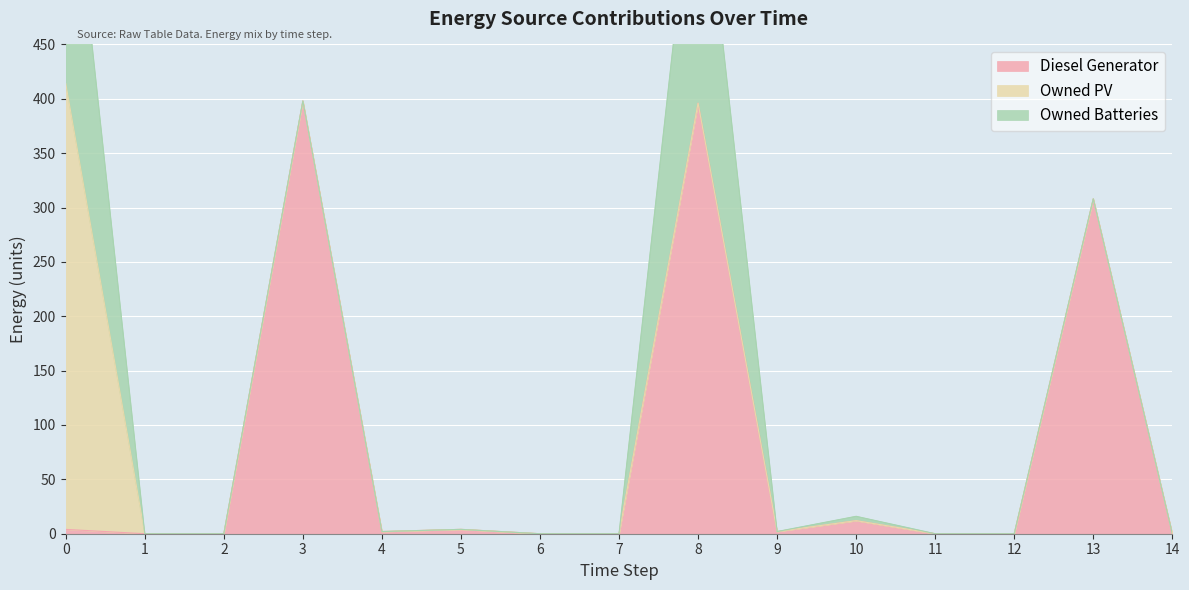

In Diesel Generator, how many points are lower than both neighbors (excluding endpoints)?

2